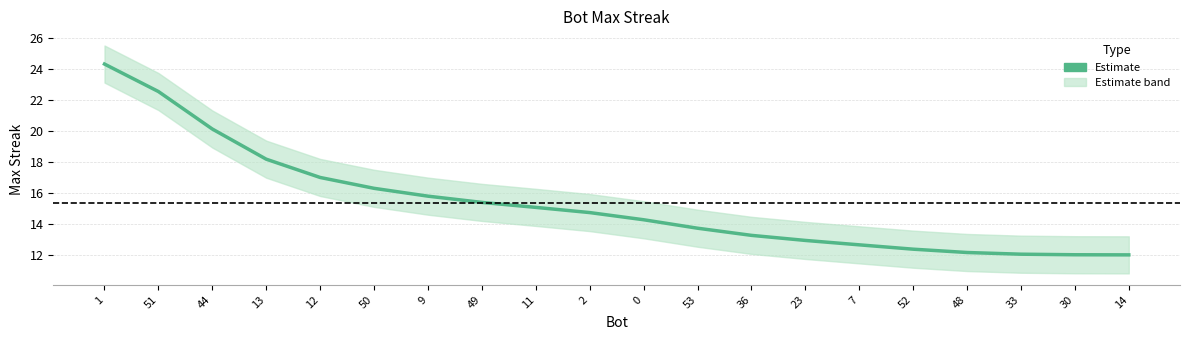

List the labels in order of value, largest first.

1, 51, 44, 13, 12, 50, 9, 49, 11, 2, 0, 53, 36, 23, 7, 52, 48, 33, 30, 14